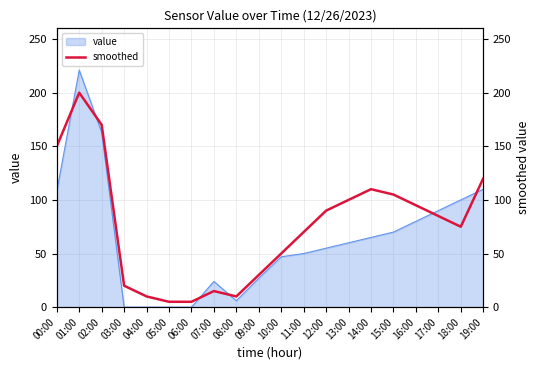

What position from the left is 12:00?

13